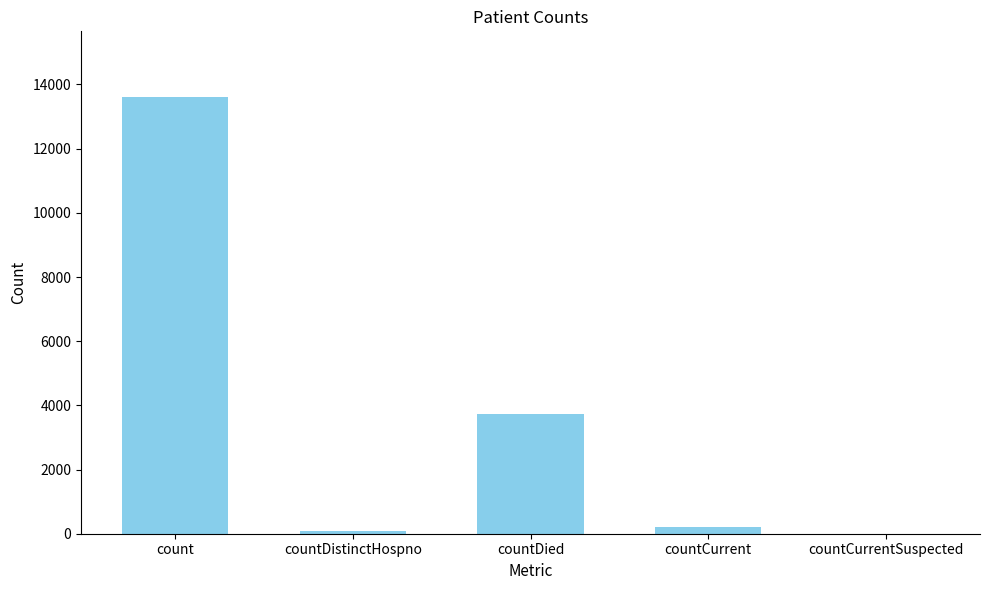

How many categories are shown in the chart?

5